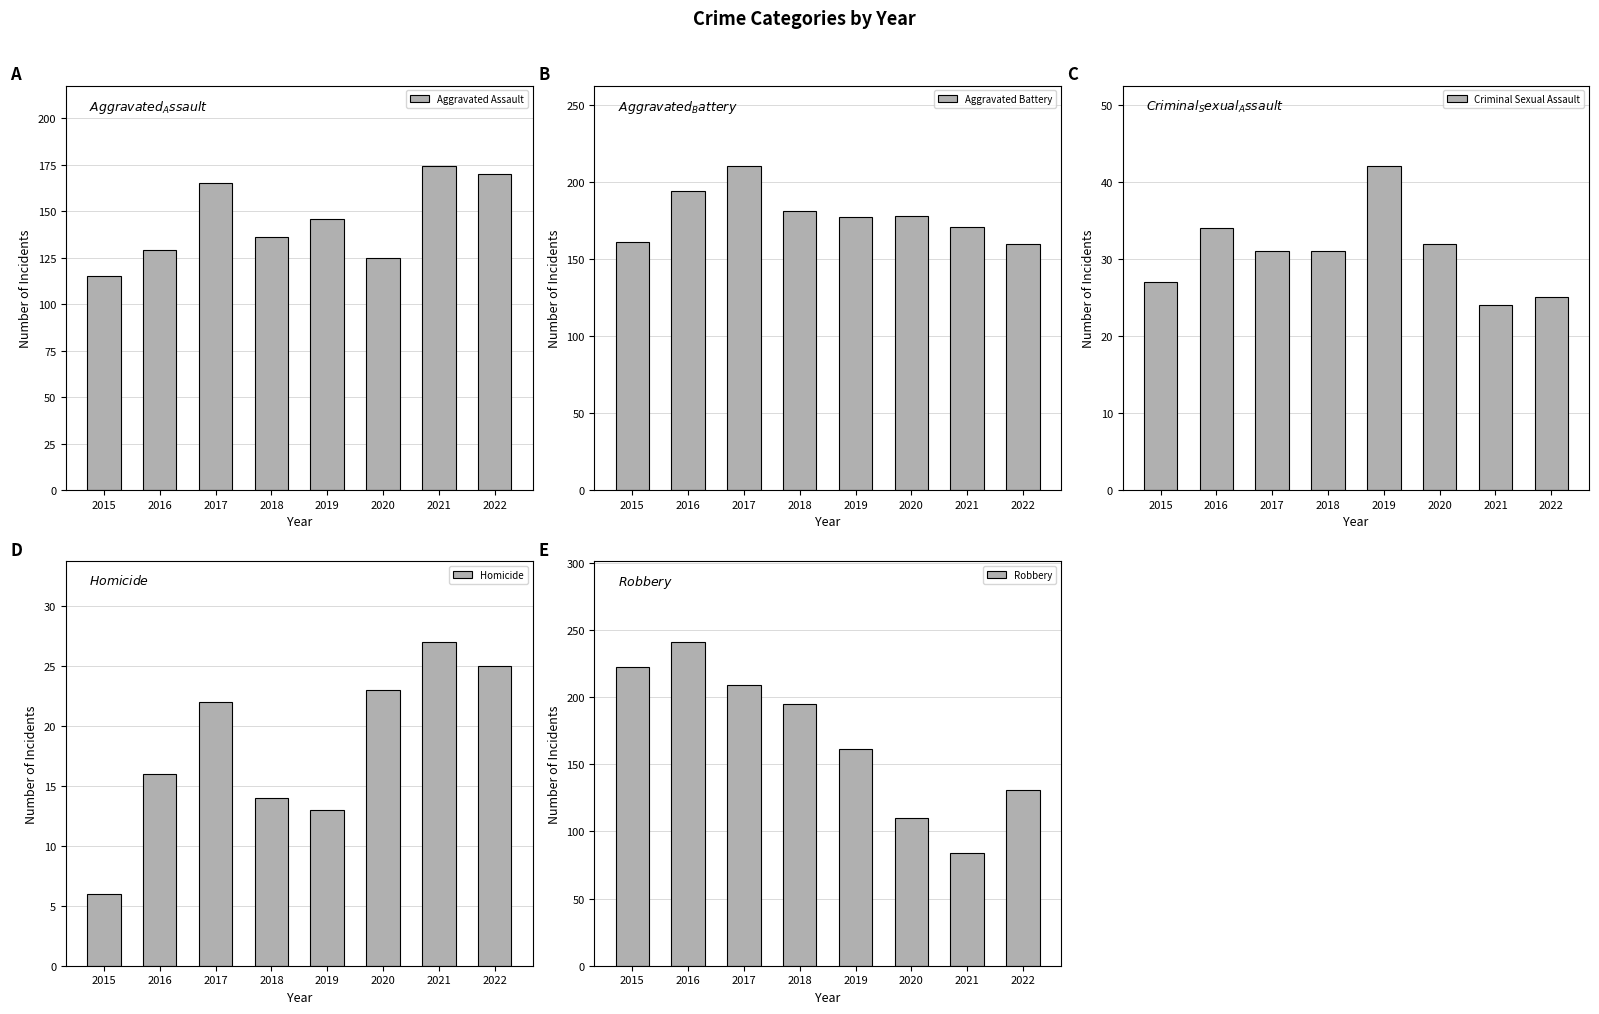

What is the average value of the Criminal Sexual Assault series?

31